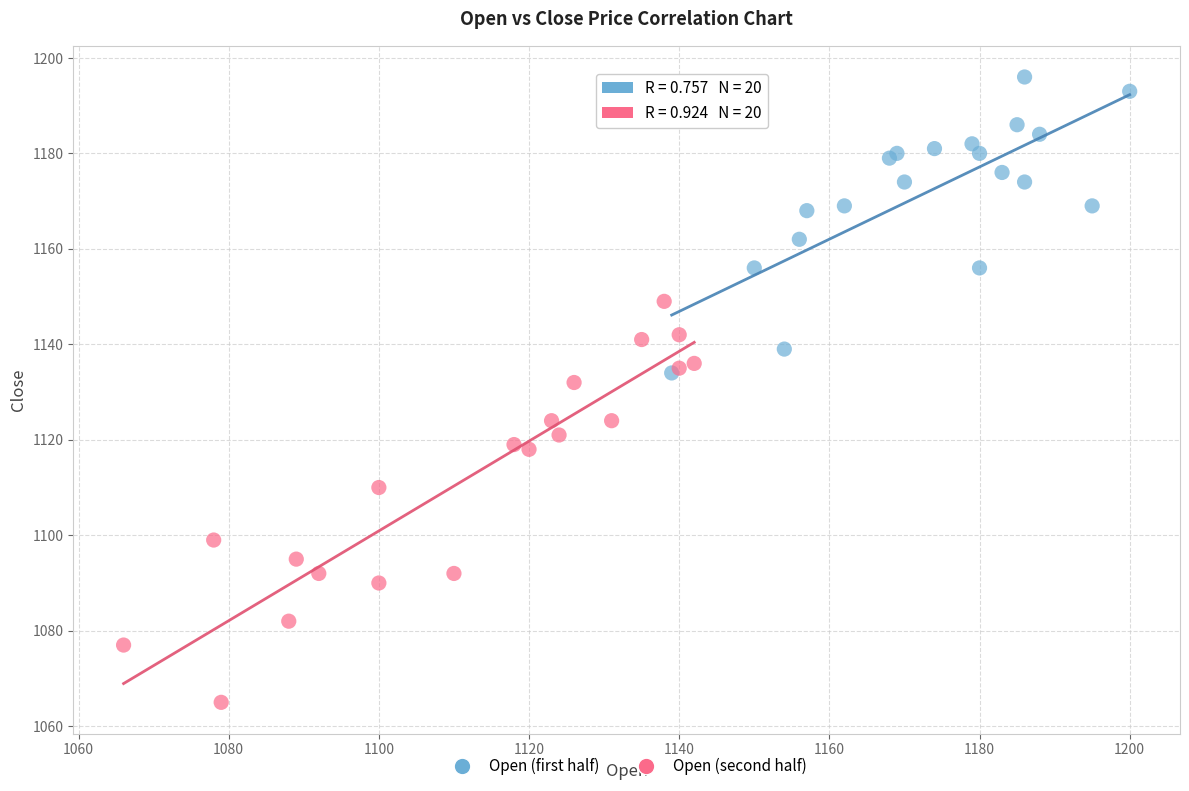

Which series contains the lowest Y value?

Open (second half)